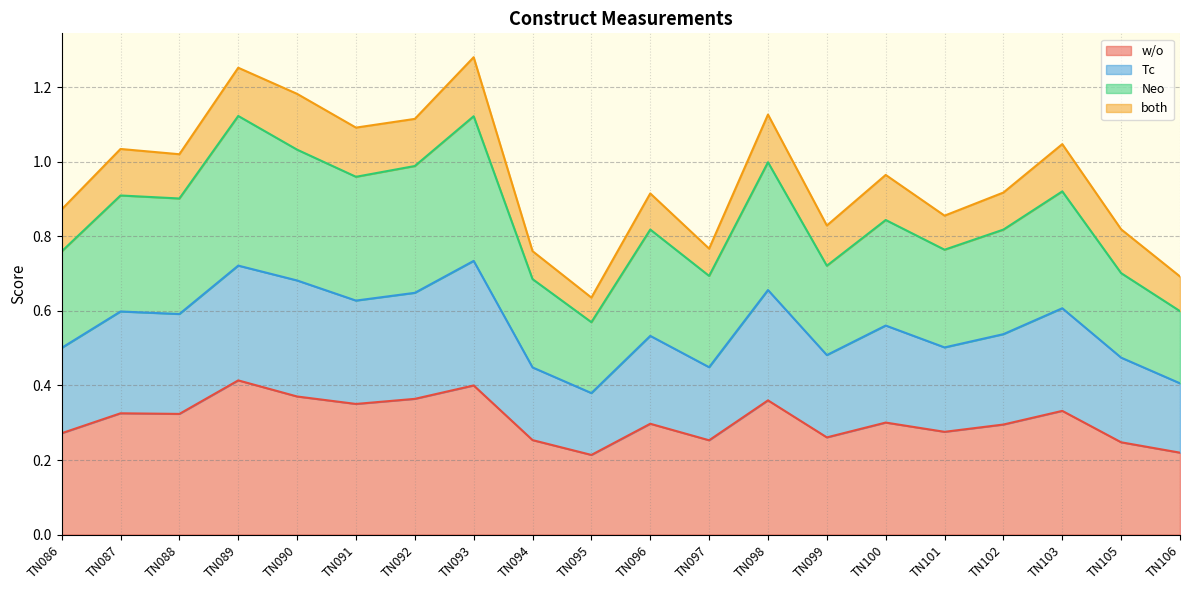

At which category does w/o reach its first local peak?

TN087